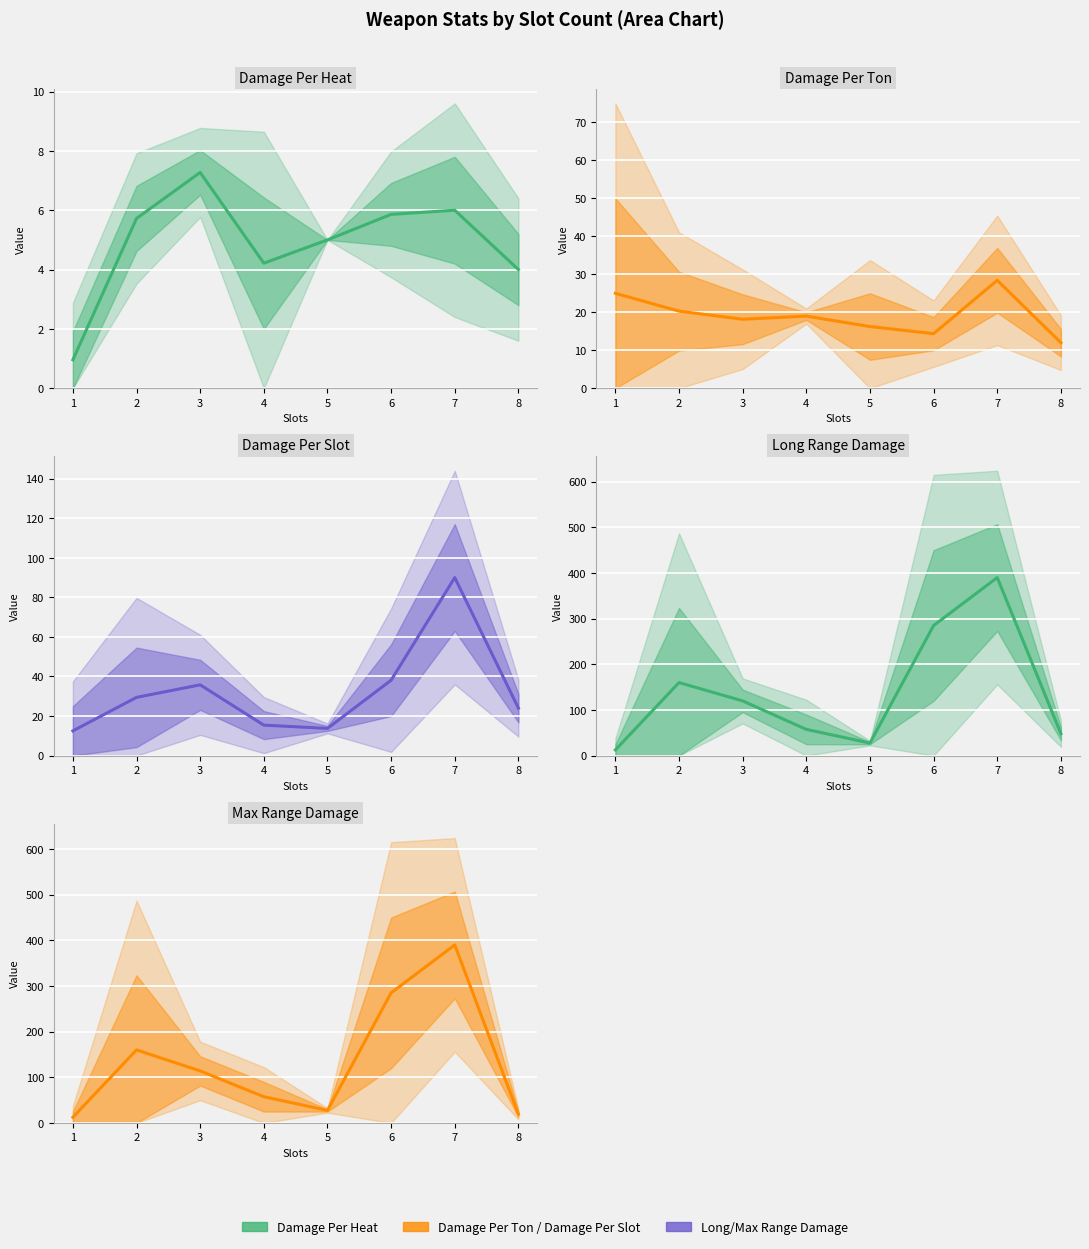

Is the value of Damage Per Slot at 5 greater than the value of Max Range Damage at 6?

No